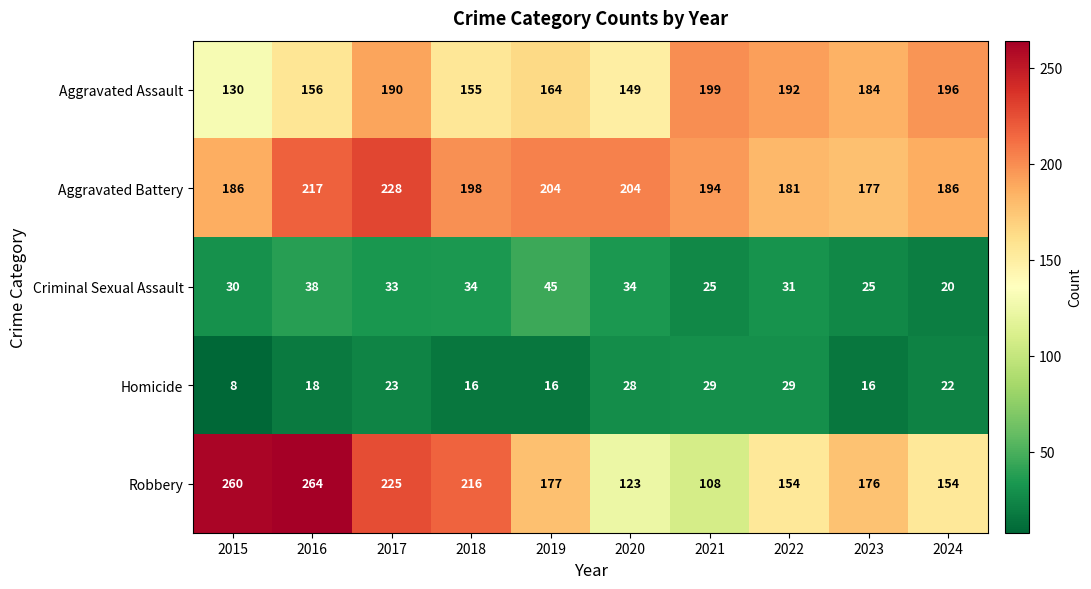

What is the difference between the maximum and minimum values in the Robbery series?

156